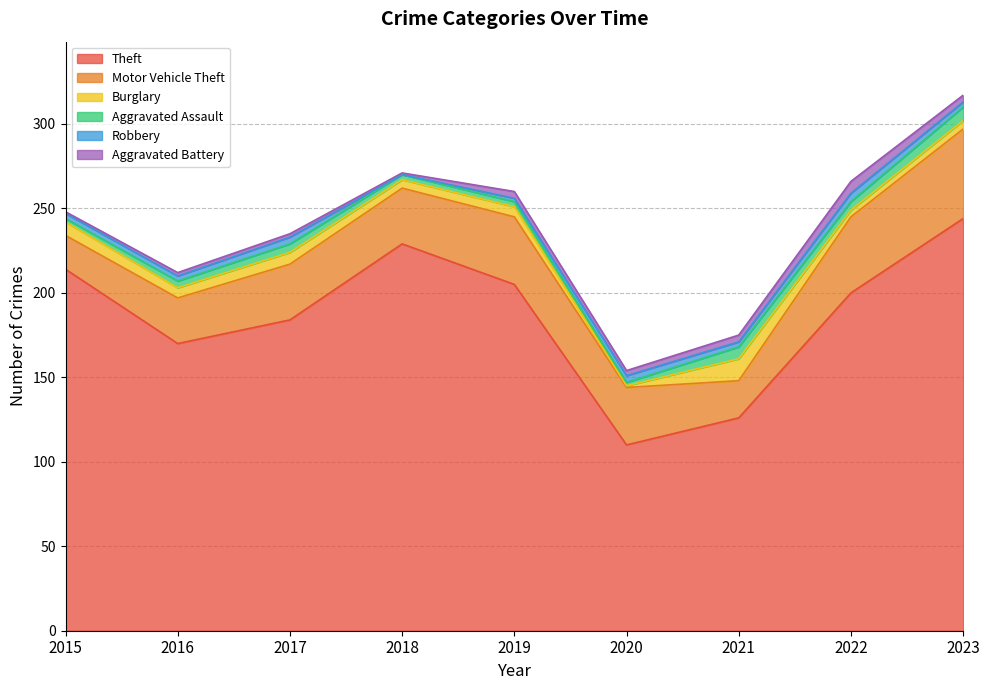

At which category is the sum across all series the highest?

2023